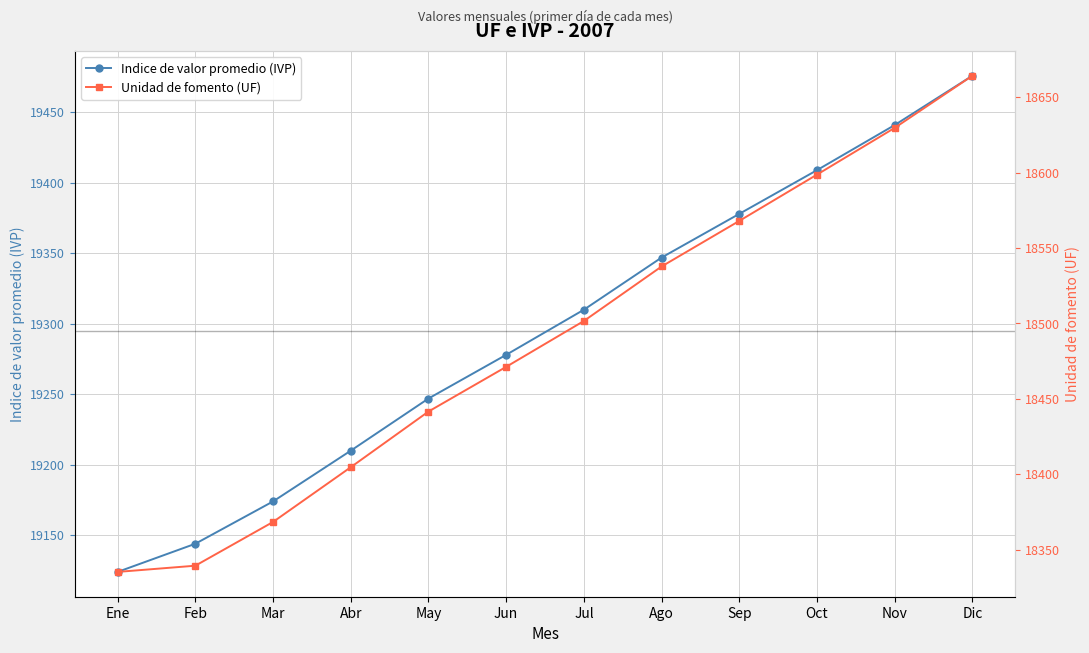

True or false: Unidad de fomento (UF) and Indice de valor promedio (IVP) cross at least once.

False